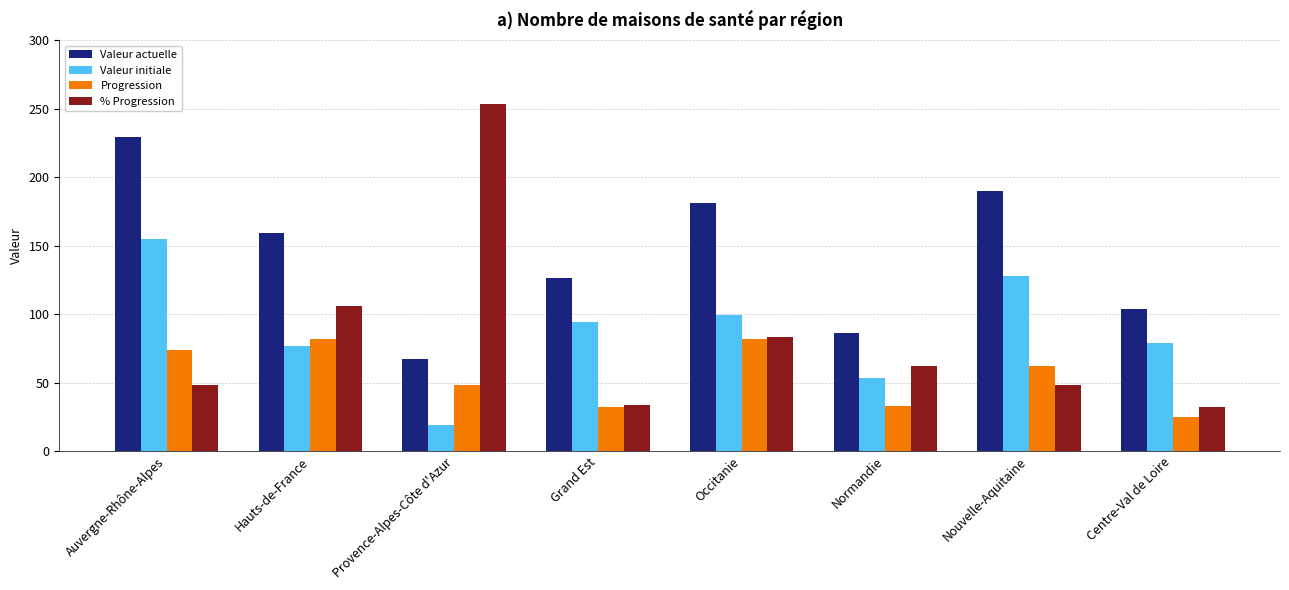

Are the bars horizontal?

No